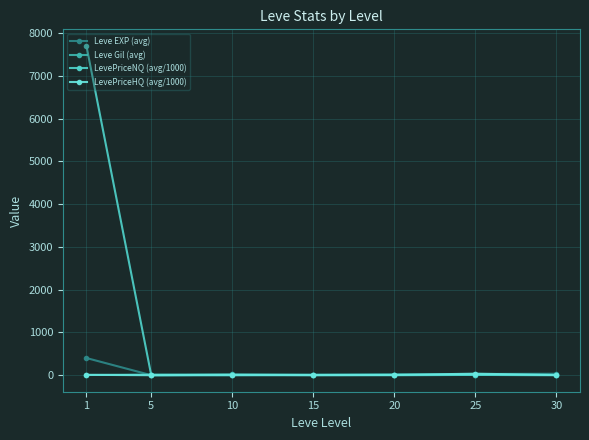

How many data points does each series have?

7